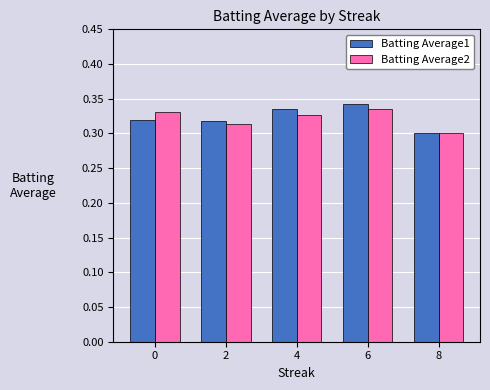

At which label does Batting Average2 reach its minimum?

8